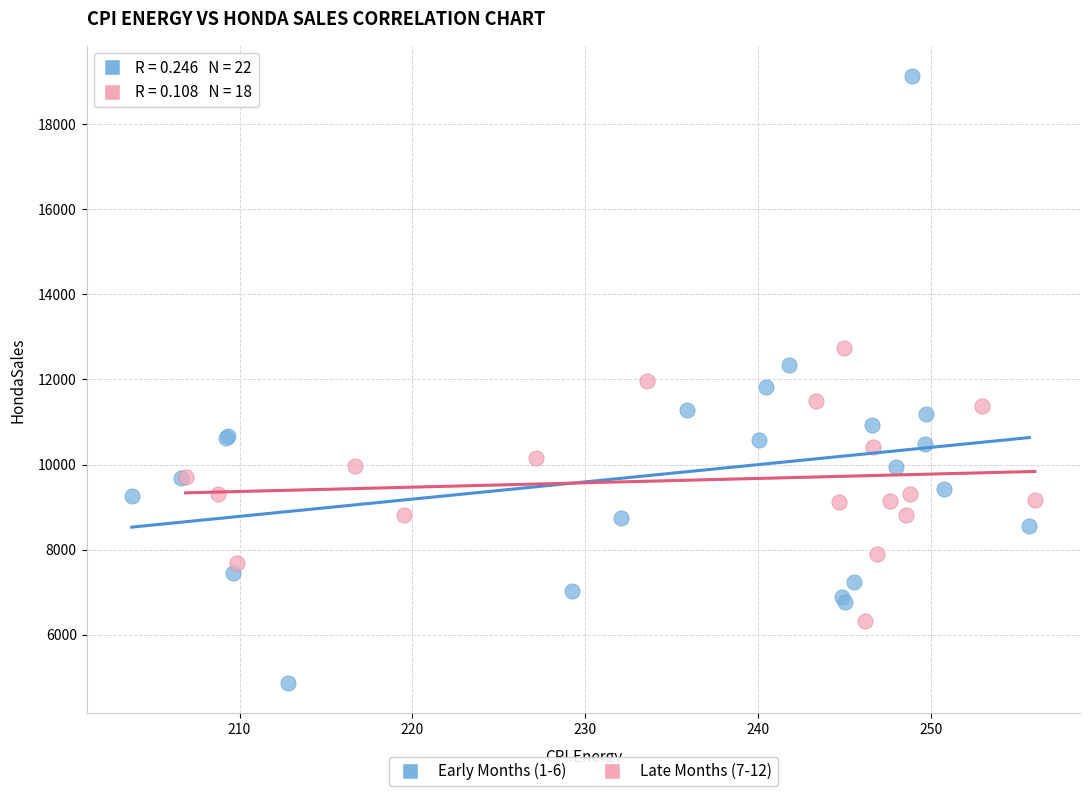

Which series contains the lowest Y value?

Early Months (1-6)